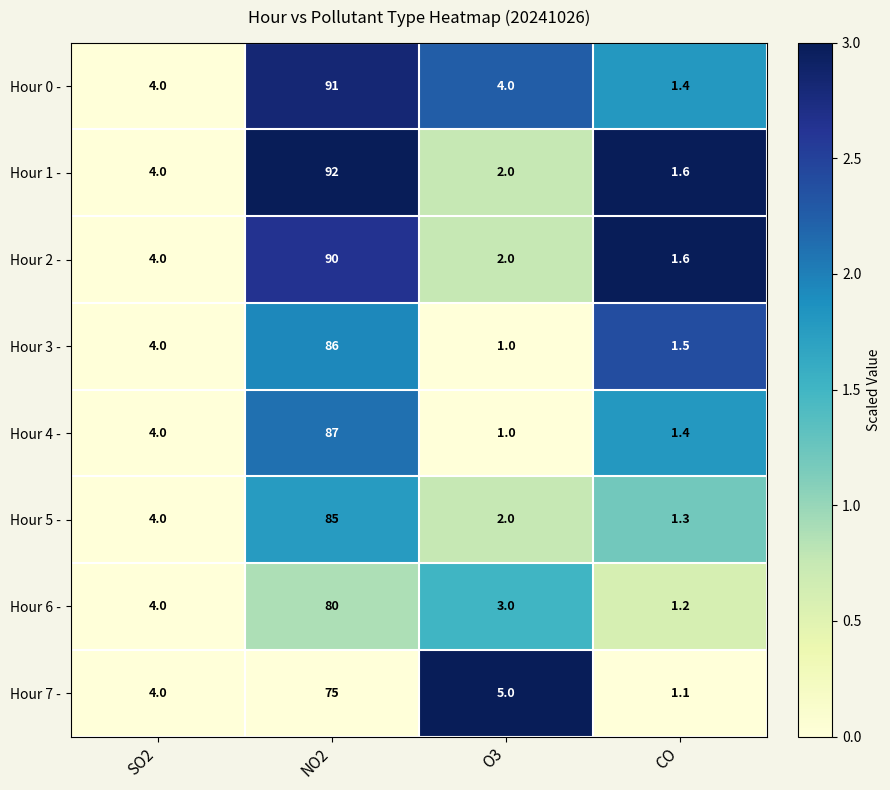

Which series changed the most between SO2 and NO2?

Hour 1 -